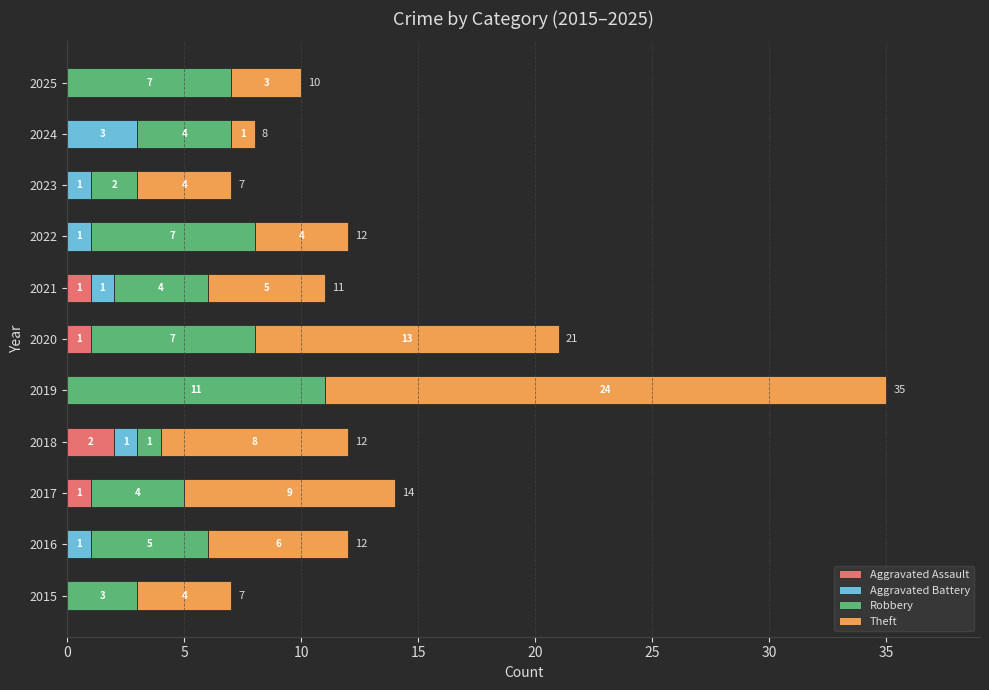

At which category is the sum across all series the highest?

2019